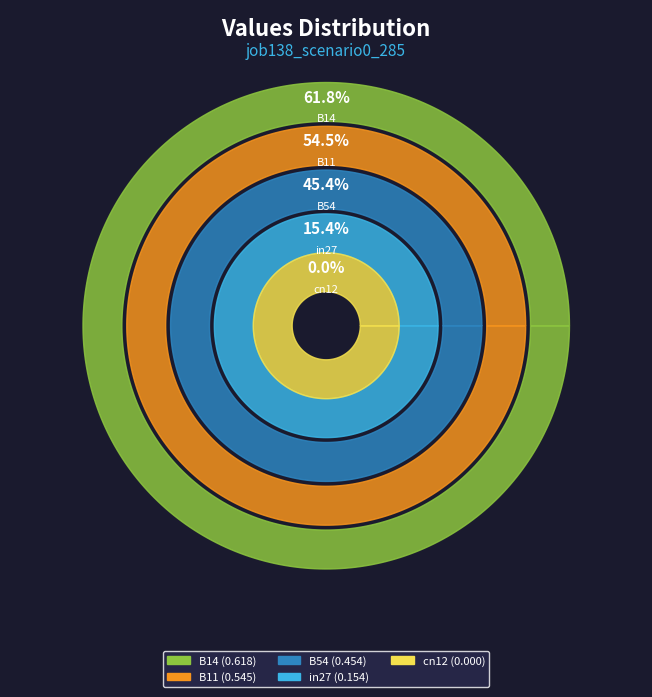

To the nearest percent, what percentage of the pie is B11?

31%